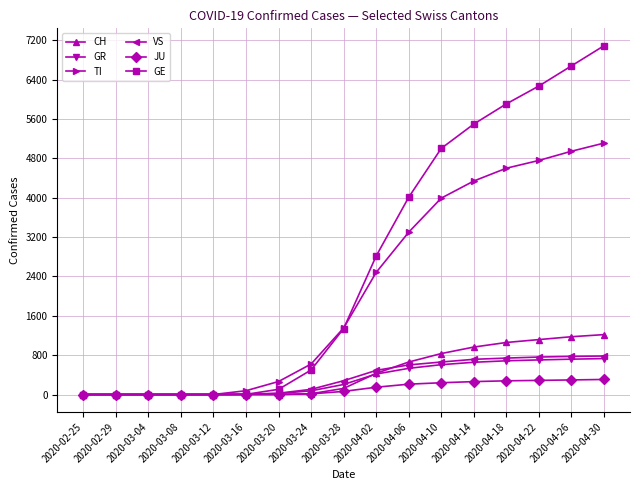

How many lines are shown in the chart?

6